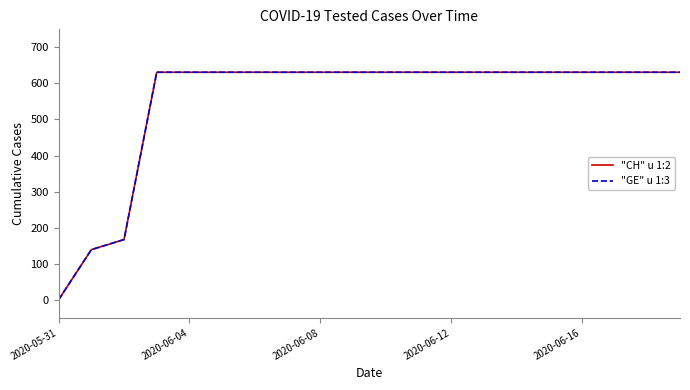

Which category has the lowest value across all series?

2020-05-31